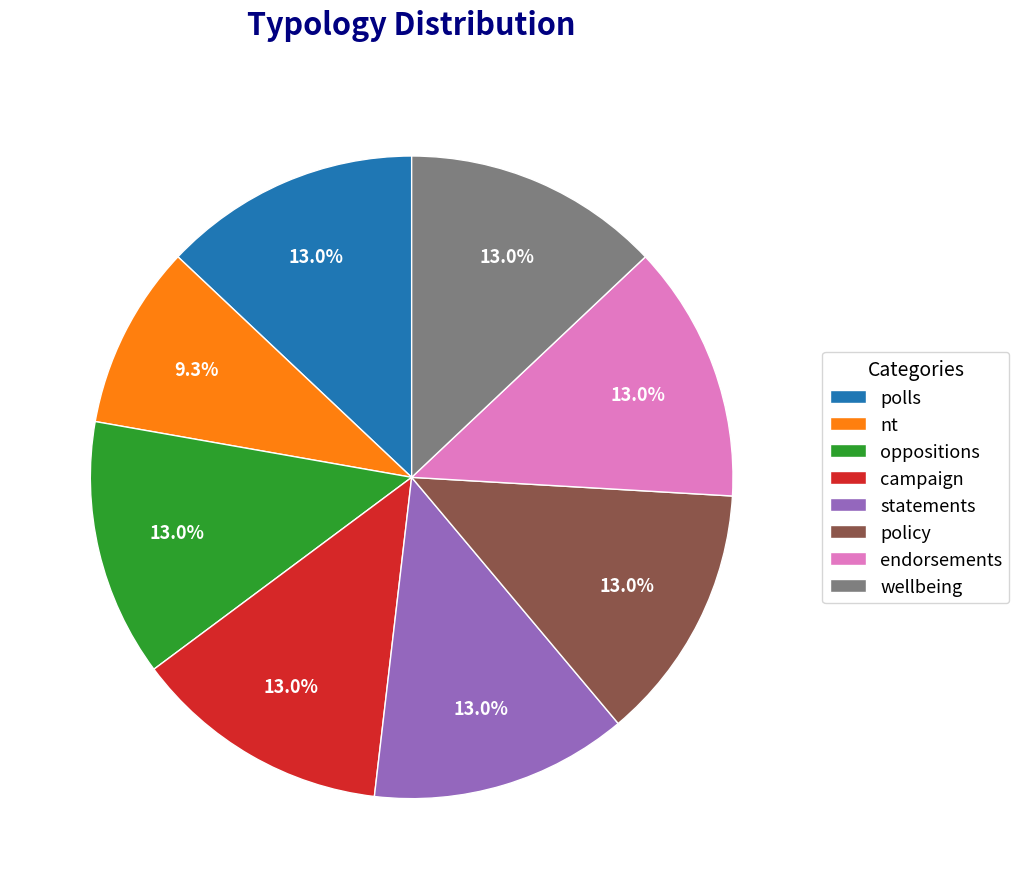

What is the ratio of the value at wellbeing to the value at endorsements?

1.0